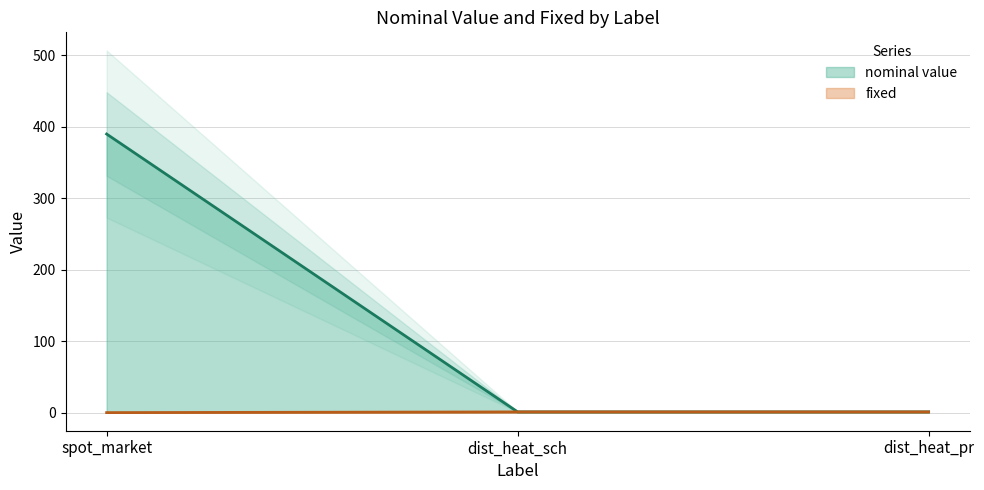

What is the maximum value for fixed?

1